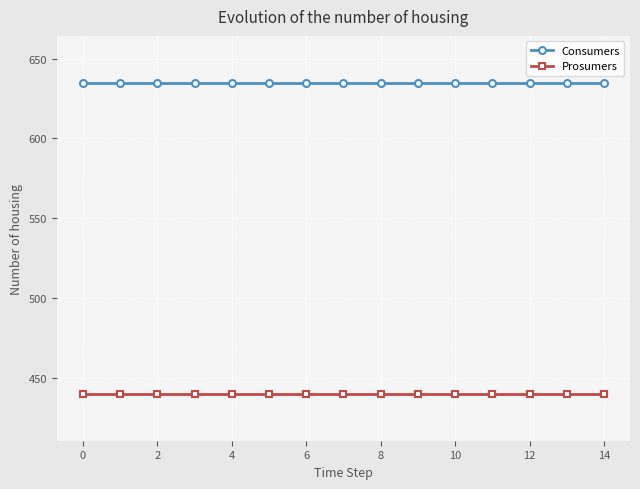

List the series in order of their overall mean, highest first.

Consumers, Prosumers